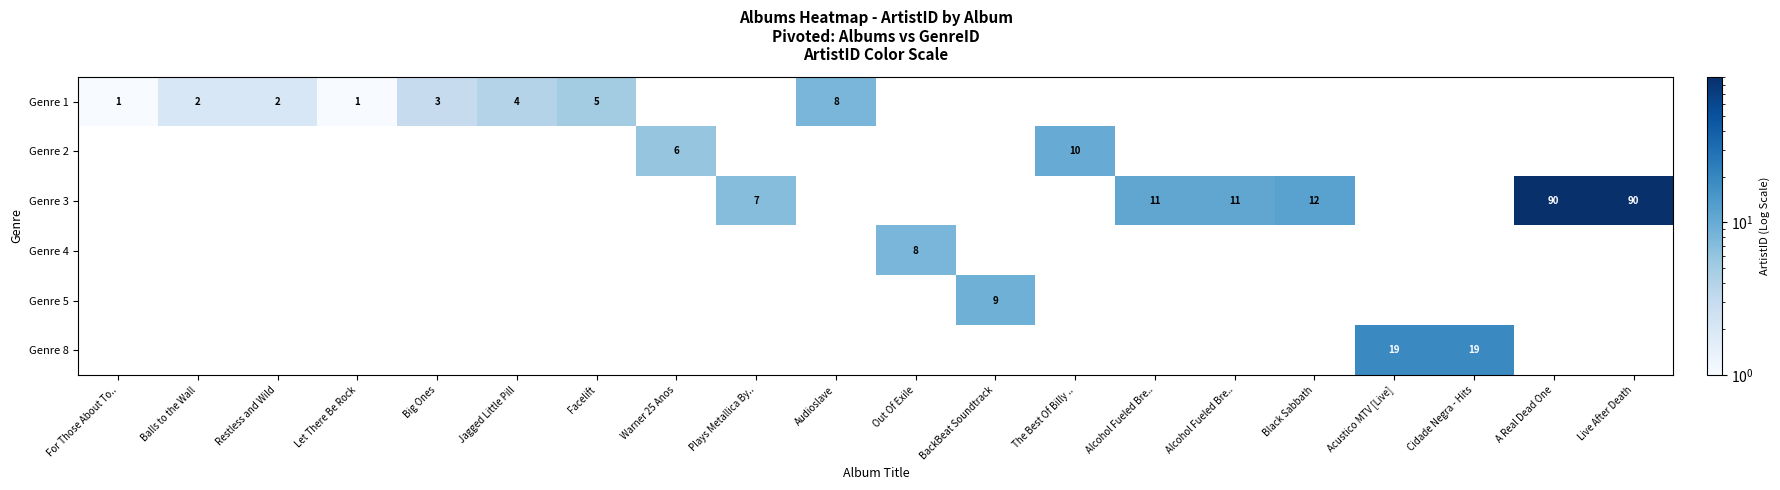

Reading left to right, transcribe all the data shown in this chart.

row_0: 1	2	2	1	3	4	5	0	0	8	0	0	0	0	0	0	0	0	0	0
row_1: 0	0	0	0	0	0	0	6	0	0	0	0	10	0	0	0	0	0	0	0
row_2: 0	0	0	0	0	0	0	0	7	0	0	0	0	11	11	12	0	0	90	90
row_3: 0	0	0	0	0	0	0	0	0	0	8	0	0	0	0	0	0	0	0	0
row_4: 0	0	0	0	0	0	0	0	0	0	0	9	0	0	0	0	0	0	0	0
row_5: 0	0	0	0	0	0	0	0	0	0	0	0	0	0	0	0	19	19	0	0